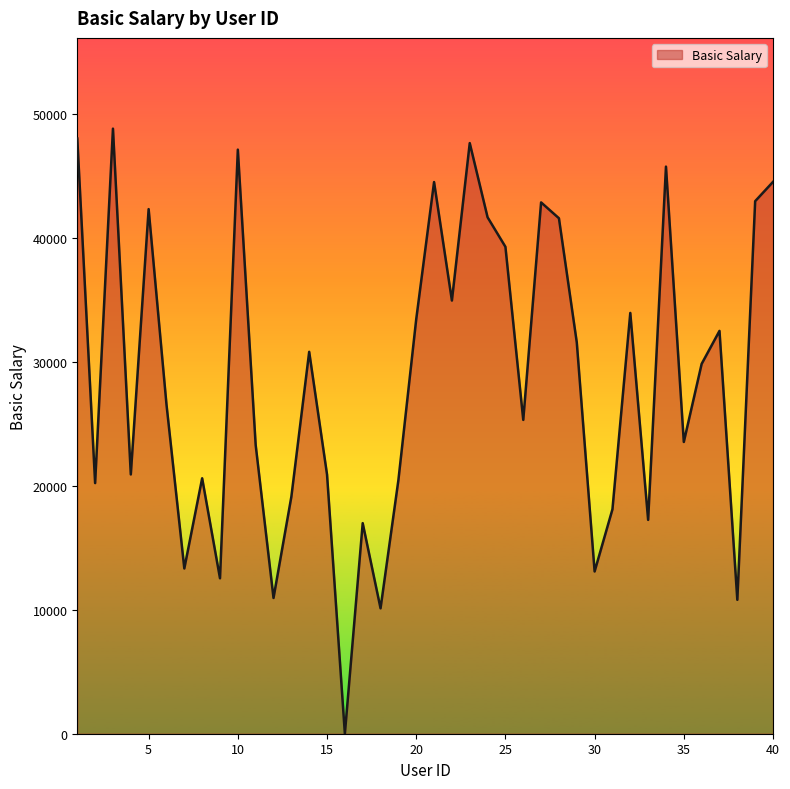

What is the maximum value shown in the chart?

48797